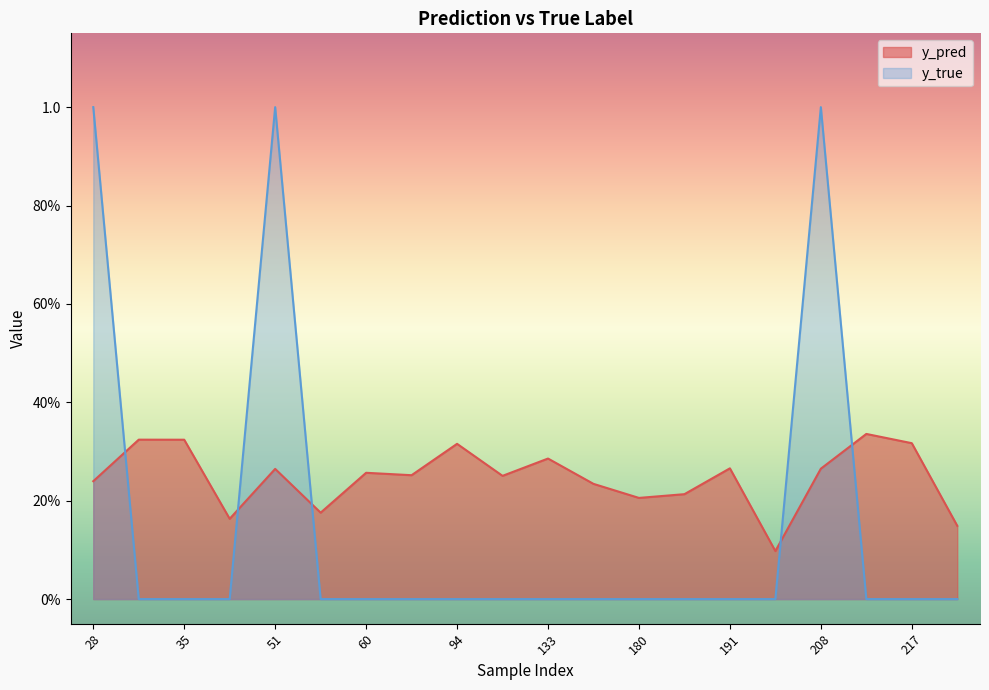

At which category is the sum across all series the highest?

208